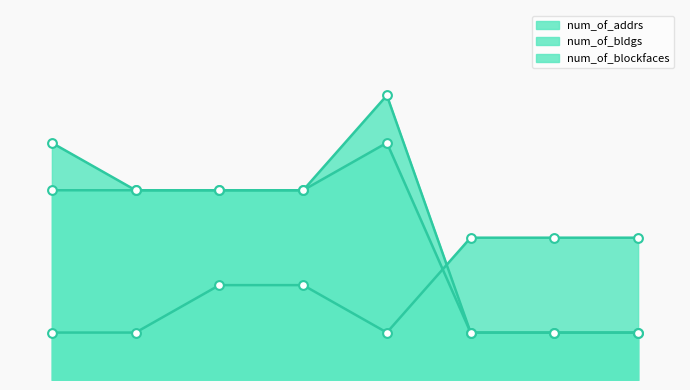

What are all the series names shown in the legend?

num_of_addrs, num_of_bldgs, num_of_blockfaces